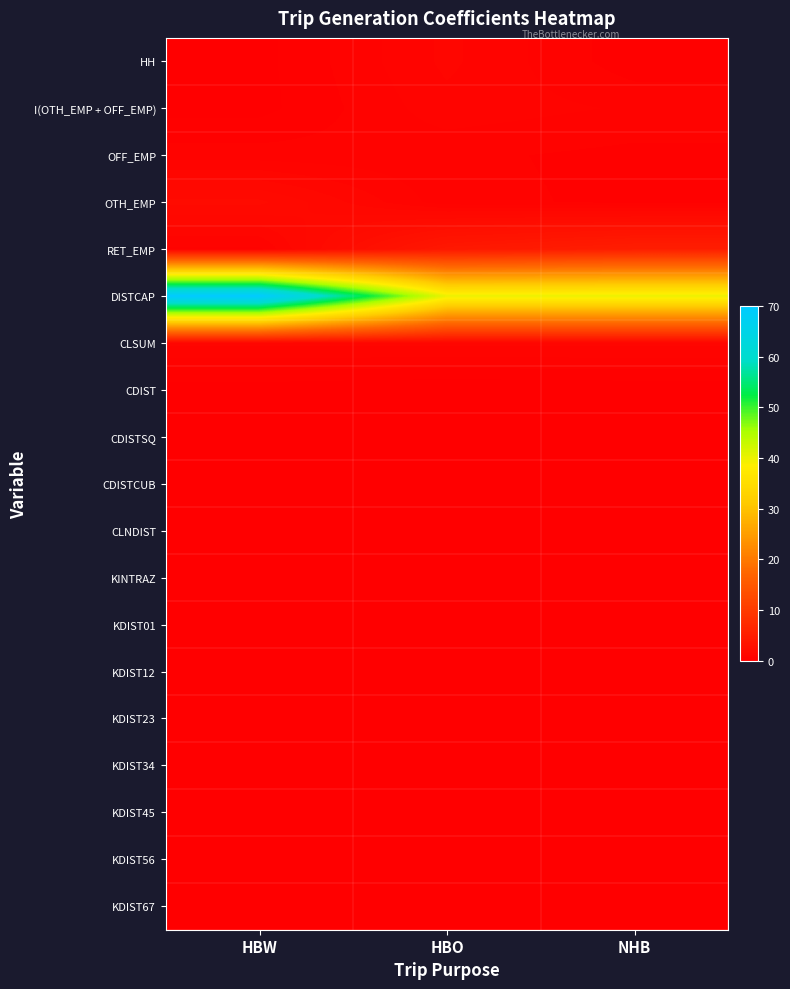

What is the difference between the highest and lowest values at HBO?

40.2